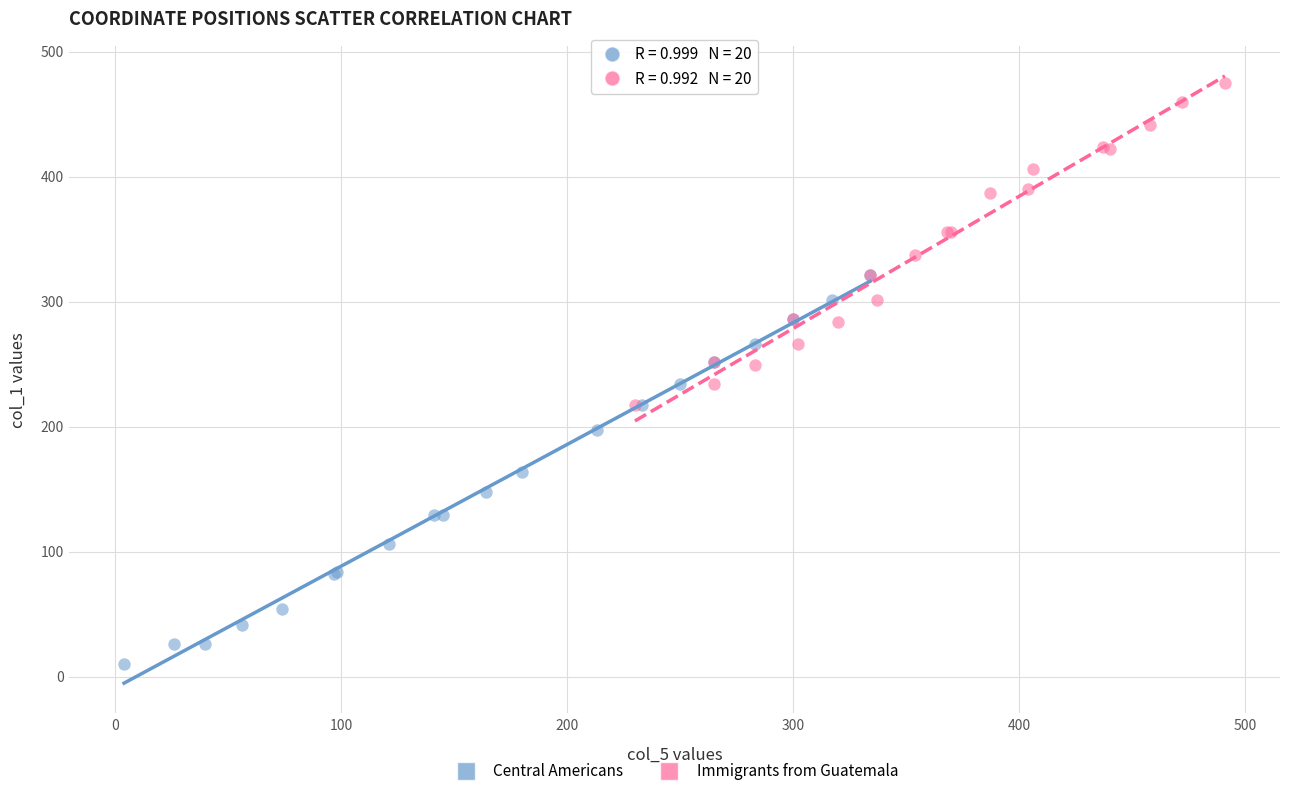

Which series has the largest Y range (max minus min)?

Central Americans